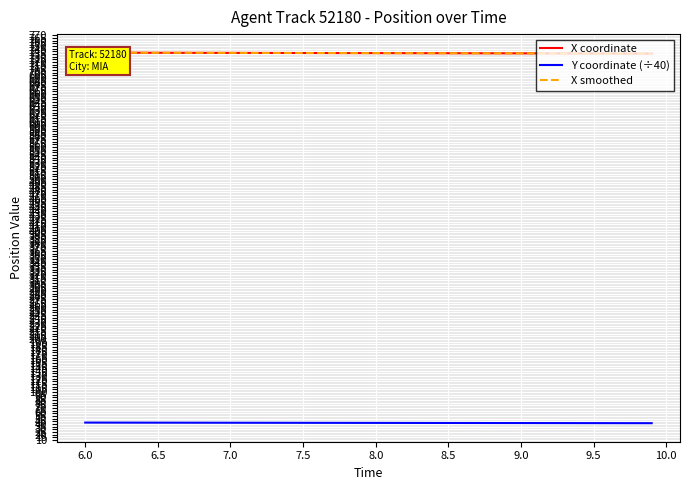

What is the lowest value of the Y coordinate (÷40) series?

41.7